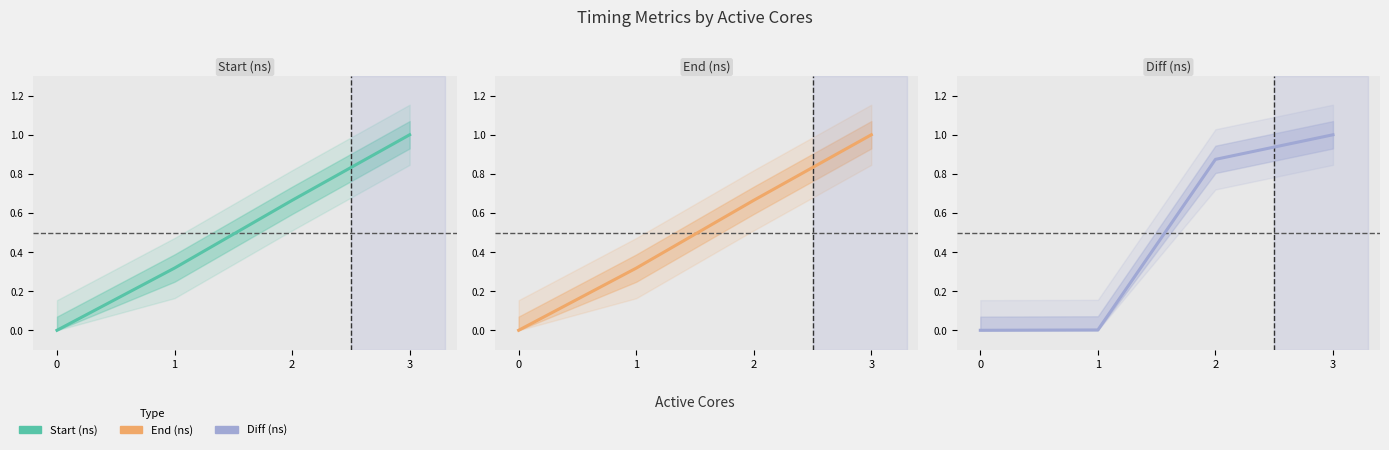

At which category does the chart reach its peak across all series?

3